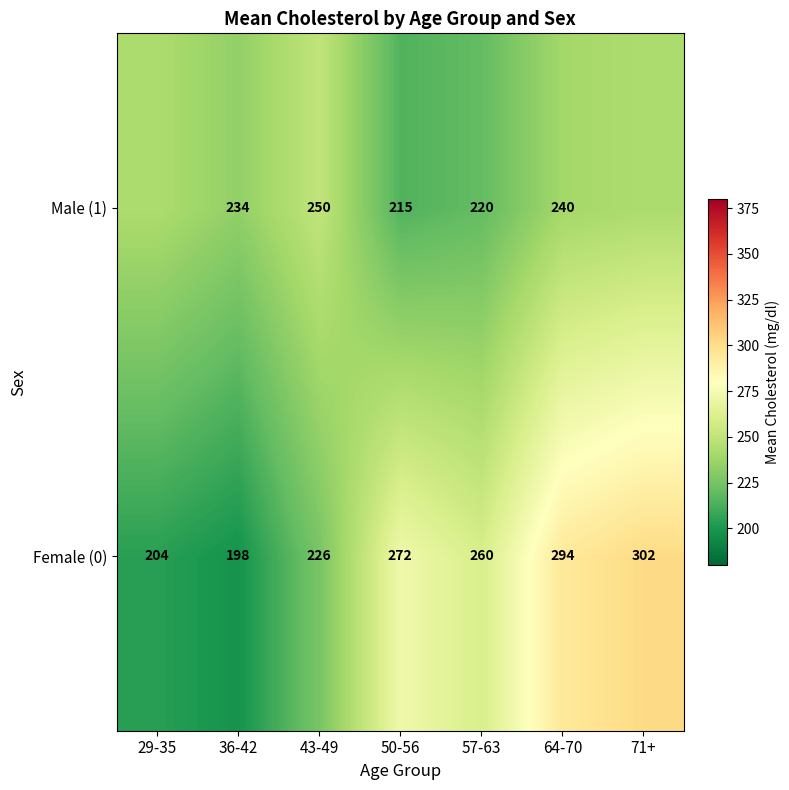

Is the value of Male (1) at 43-49 greater than the value of Female (0) at 29-35?

Yes